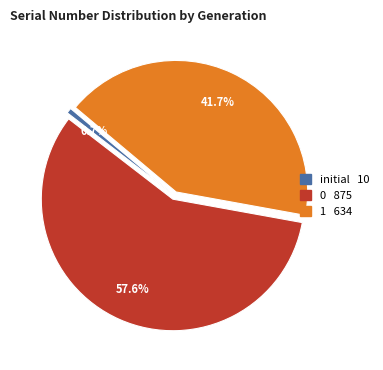

How many segments does this pie chart have?

3